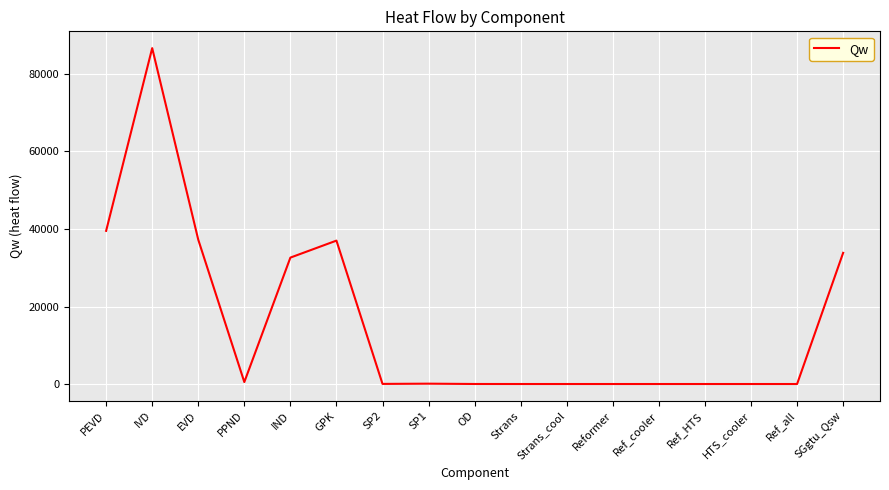

What is the average value?

15737.4